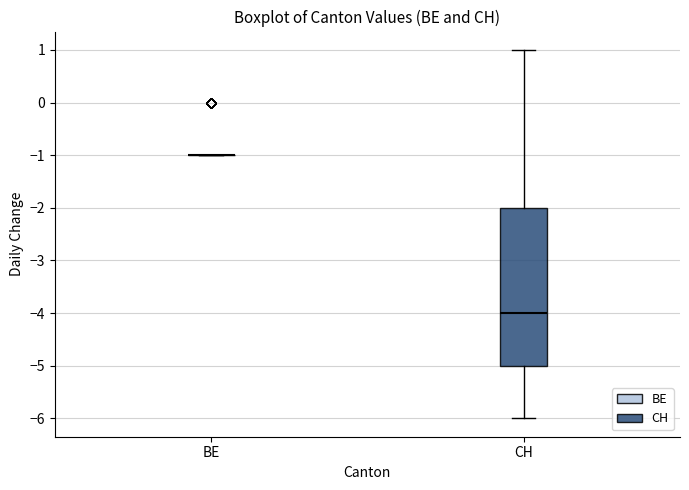

Reading left to right, read every box against the y-axis: the position of its median line, the range the box covers, and the ends of its whiskers. The values are not printed on the chart, so give them approximately, as read against the axis.

BE: box collapsed to a line at -1, whiskers -1 to -1
CH: median -4, box -5 to -2, whiskers -6 to 1